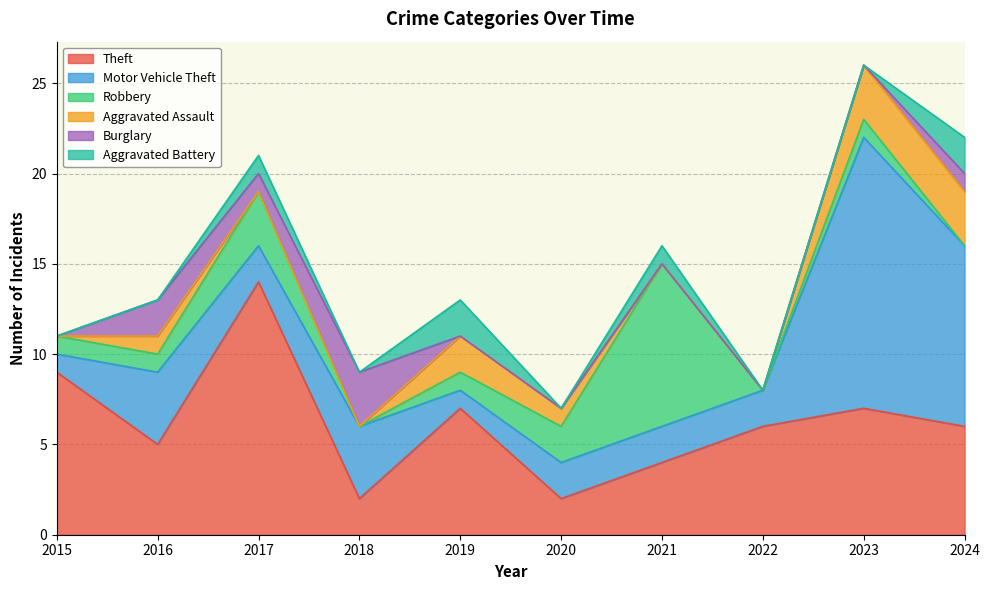

At which category is the sum across all series the highest?

2023